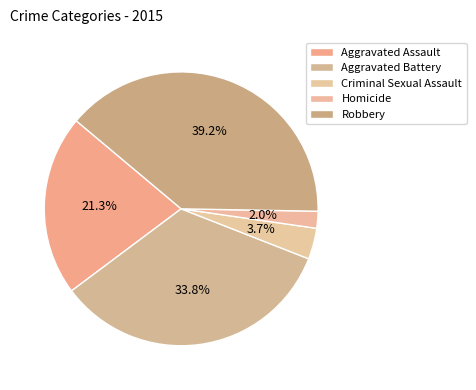

How many slices are in this pie chart?

5